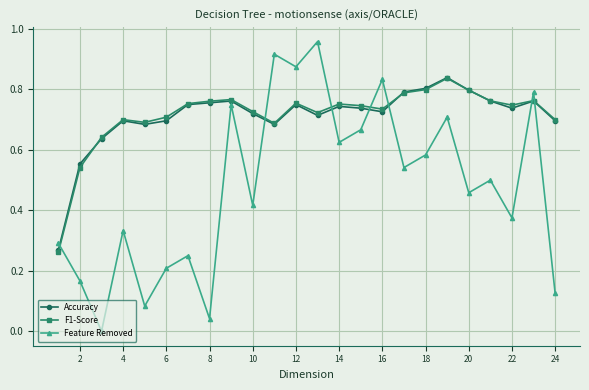

Which series has the widest spread of values?

Feature Removed